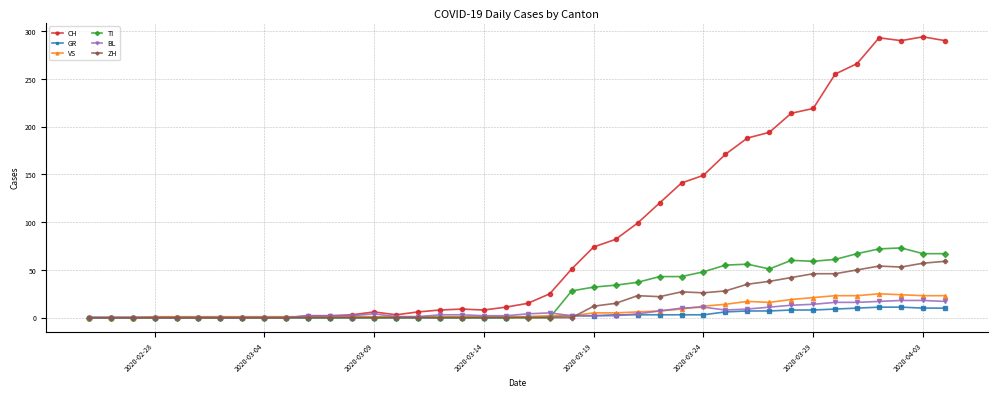

At how many categories does at least one series exceed 184?

10